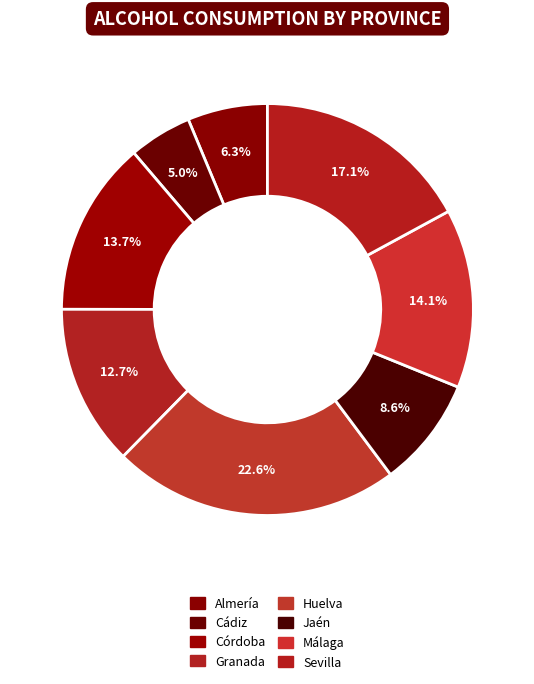

What is the largest slice in the pie chart?

Huelva